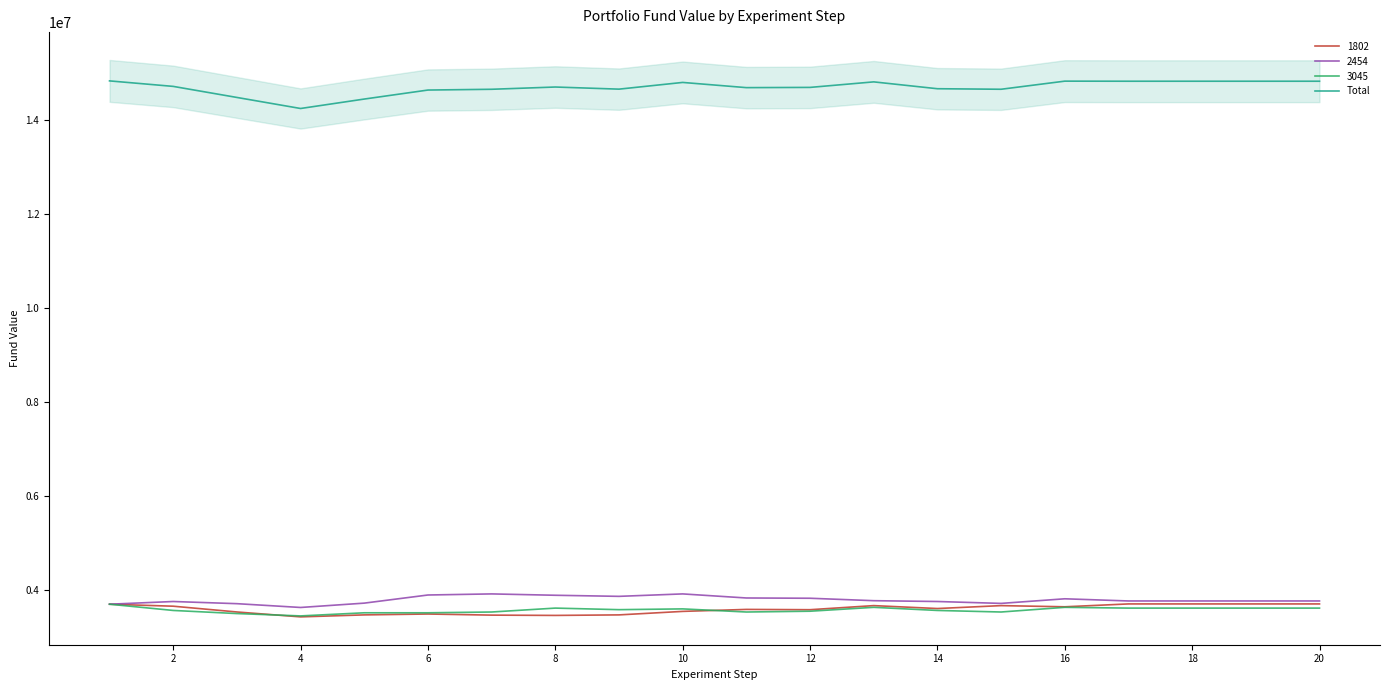

What is the smallest value displayed?

14246552